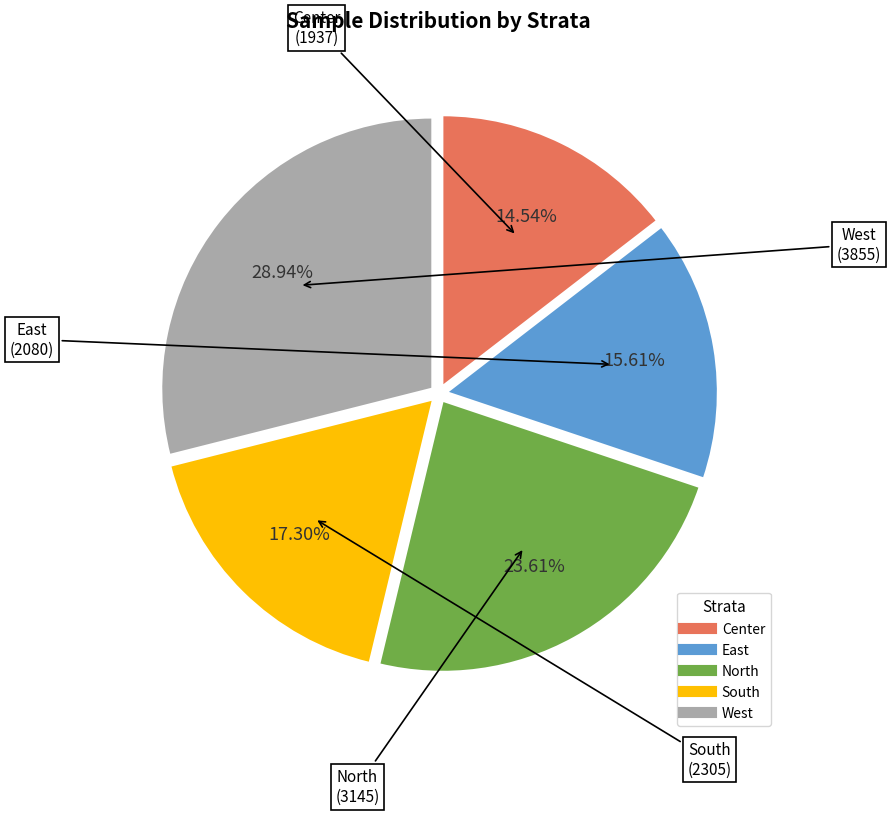

Between Center and South, which is larger?

South